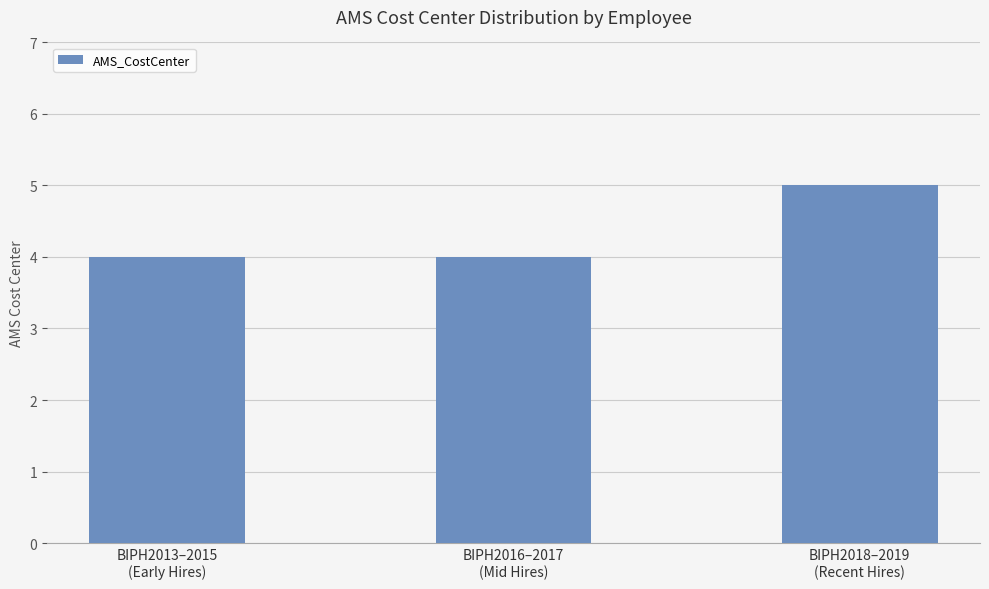

Reading left to right, what are all the values shown in this chart?

4	4	5